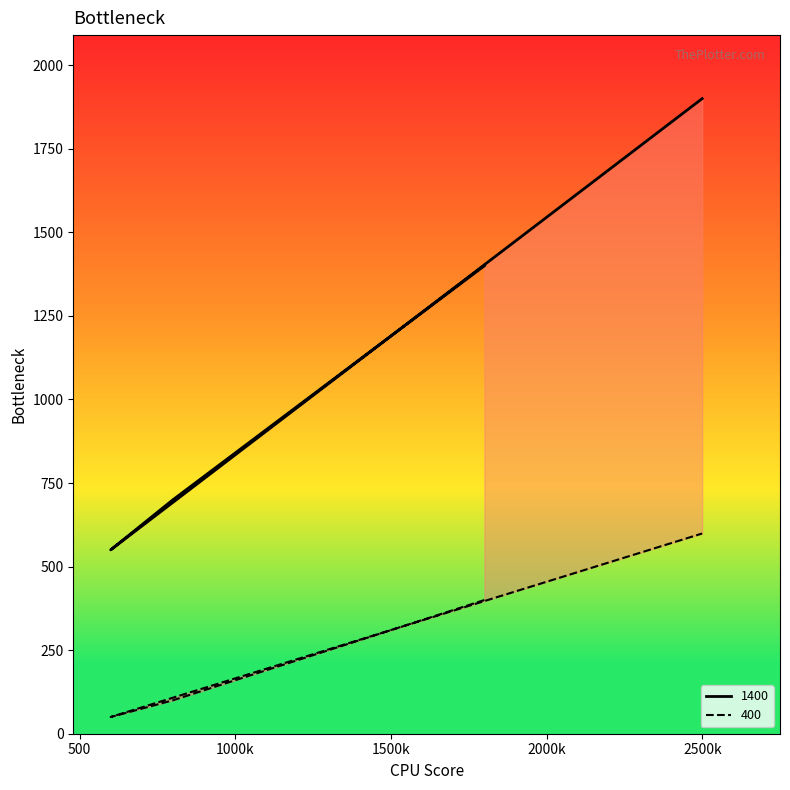

Where is the first local minimum for 400?

600